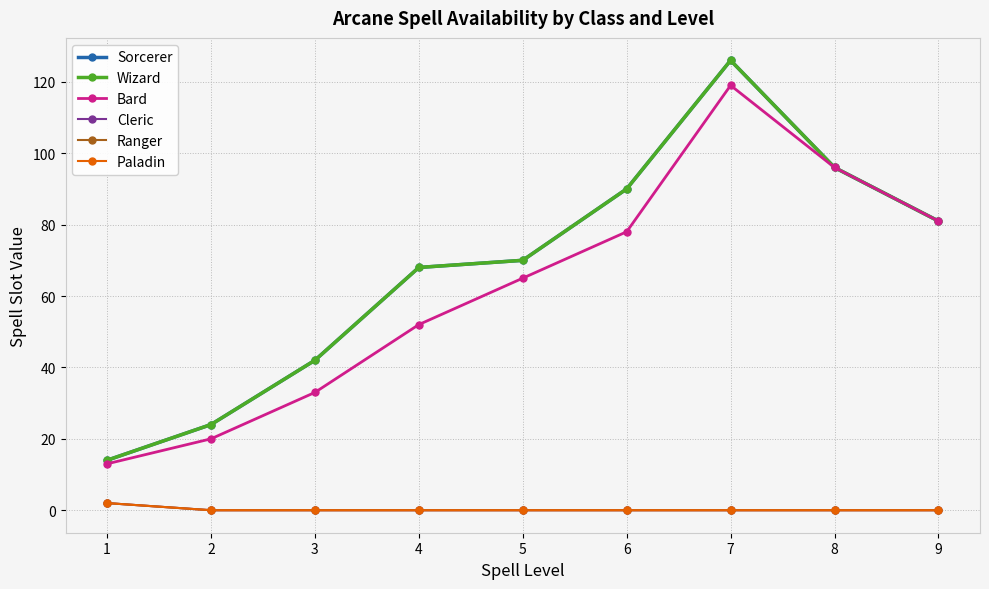

Is this an area chart (filled region under the line)?

No